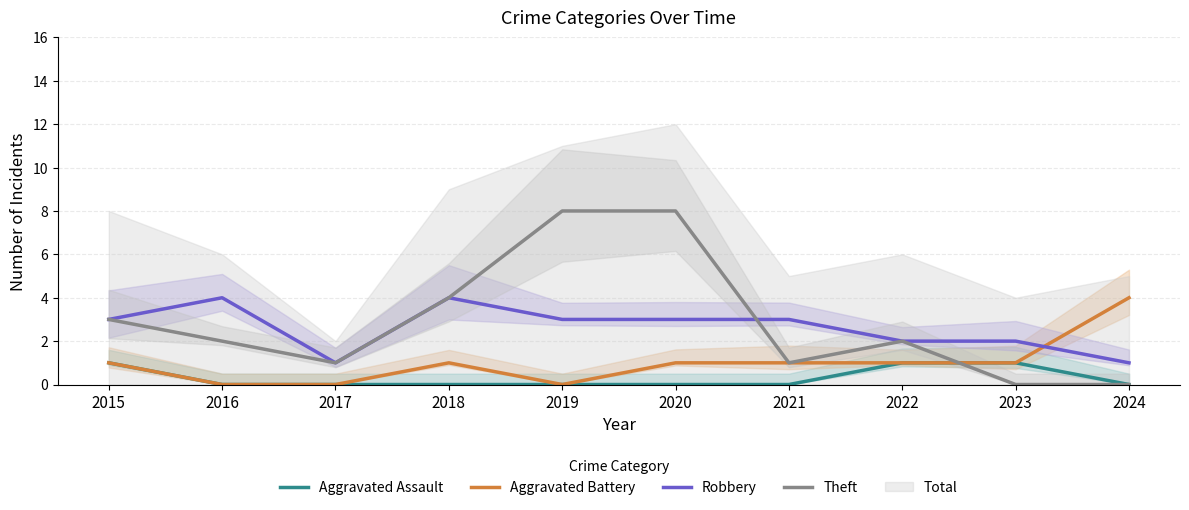

Reading left to right, what are all the values shown in this chart?

Aggravated Assault: 2015=1	2016=0	2017=0	2018=0	2019=0	2020=0	2021=0	2022=1	2023=1	2024=0
Aggravated Battery: 2015=1	2016=0	2017=0	2018=1	2019=0	2020=1	2021=1	2022=1	2023=1	2024=4
Robbery: 2015=3	2016=4	2017=1	2018=4	2019=3	2020=3	2021=3	2022=2	2023=2	2024=1
Theft: 2015=3	2016=2	2017=1	2018=4	2019=8	2020=8	2021=1	2022=2	2023=0	2024=0